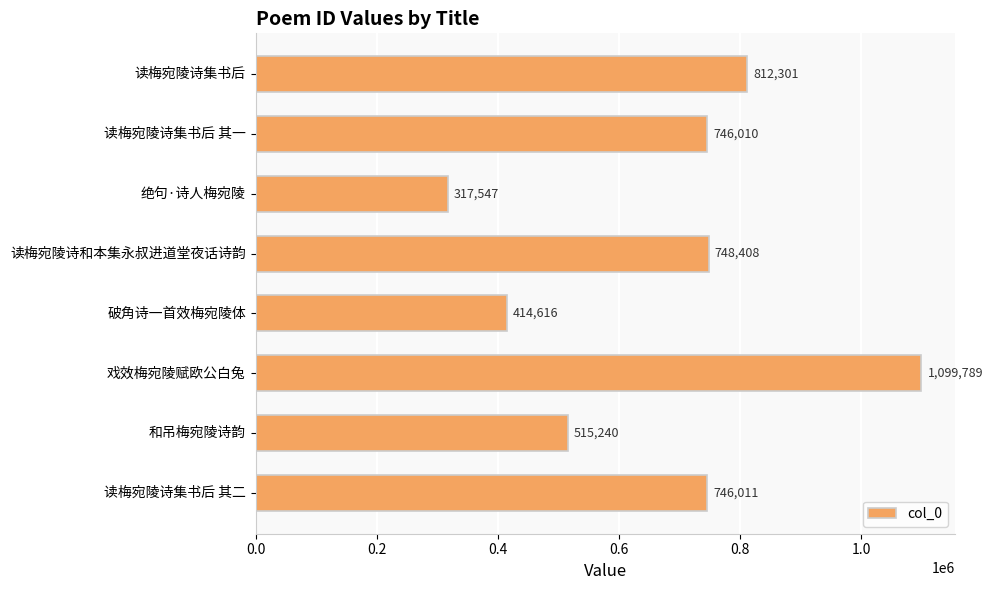

Rank the categories by value from highest to lowest.

戏效梅宛陵赋欧公白兔, 读梅宛陵诗集书后, 读梅宛陵诗和本集永叔进道堂夜话诗韵, 读梅宛陵诗集书后 其二, 读梅宛陵诗集书后 其一, 和吊梅宛陵诗韵, 破角诗一首效梅宛陵体, 绝句·诗人梅宛陵